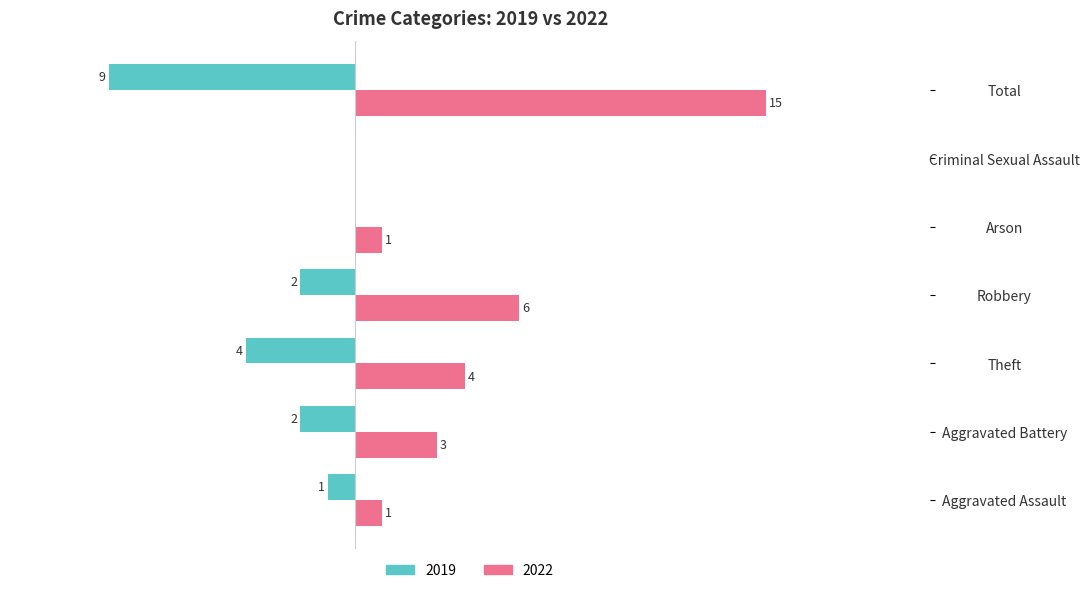

At which category is the sum across all series the highest?

Total